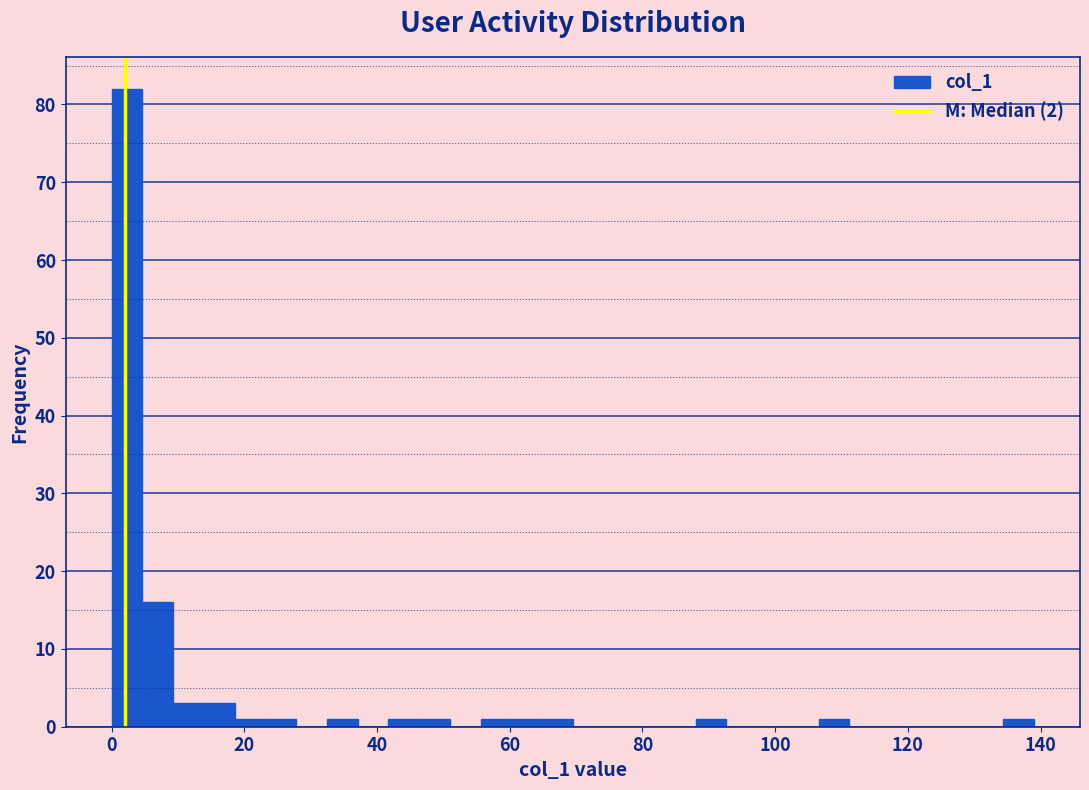

Read against the x-axis, roughly where is the centre of the tallest bar?

2